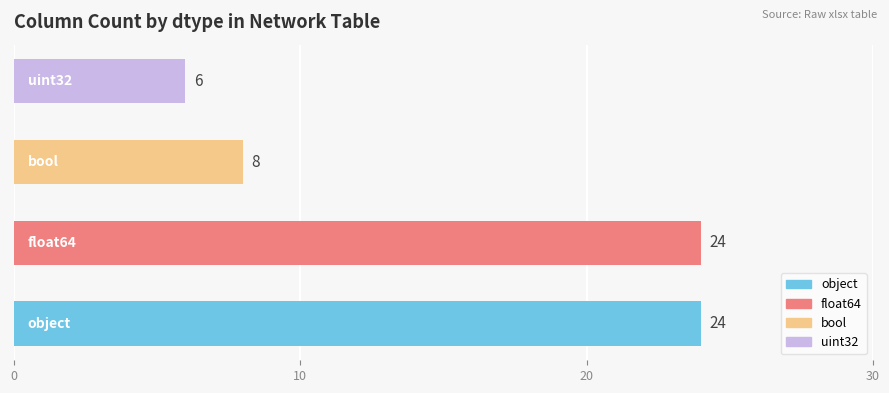

What is the sum of all values?

62